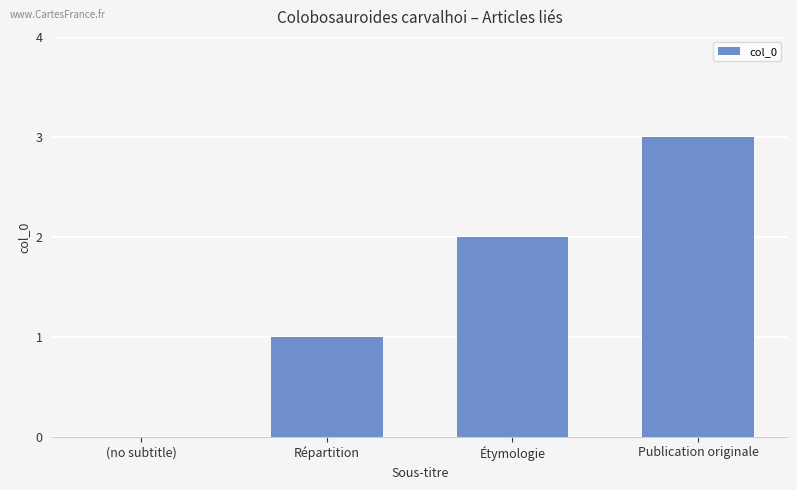

What is the sum of all values?

6